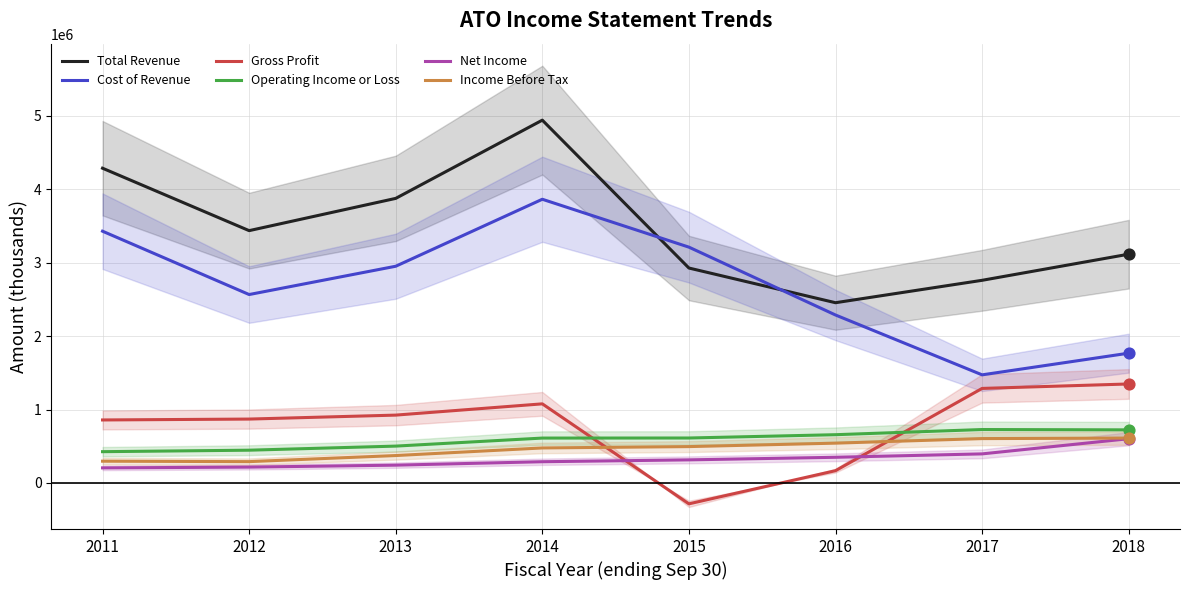

Is the value of Income Before Tax at 2014 greater than the value of Cost of Revenue at 2018?

No